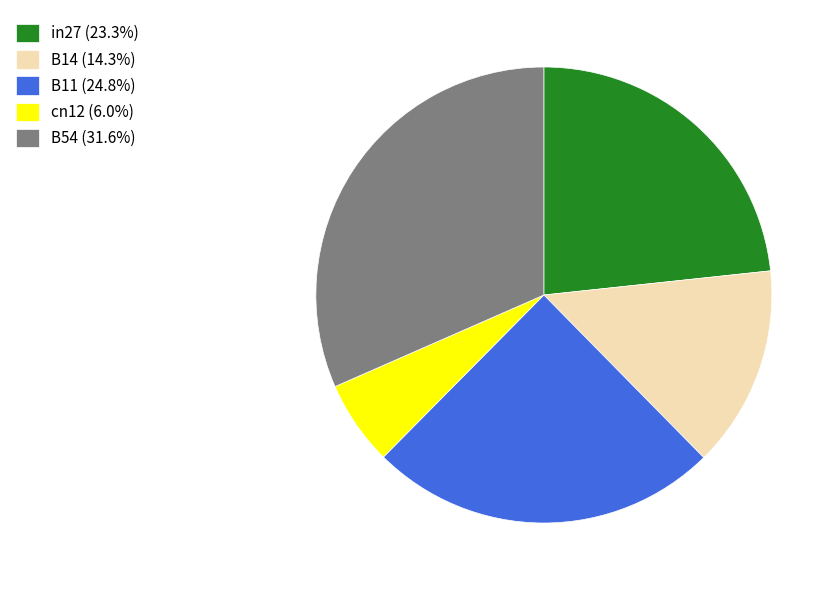

Is the sum of in27 (23.3%) and cn12 (6.0%) greater than half?

No